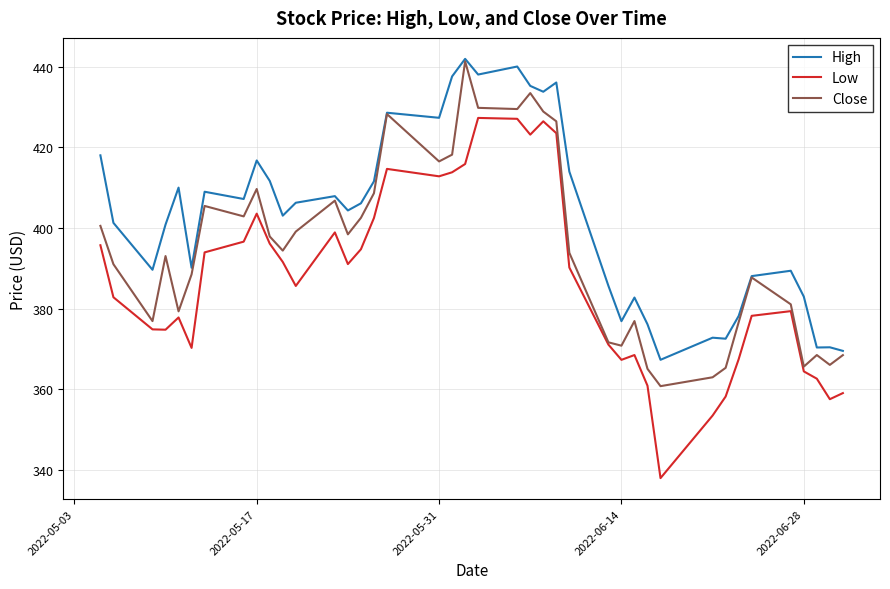

What is the highest value of the High series?

441.9